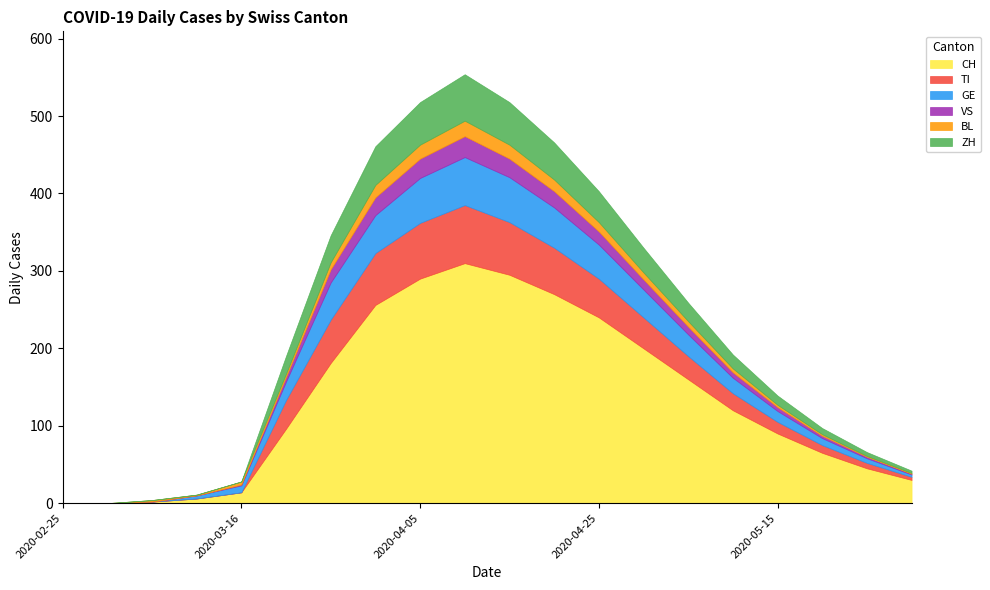

What is the sum of the BL values at 2020-04-25 and 2020-03-06?

14